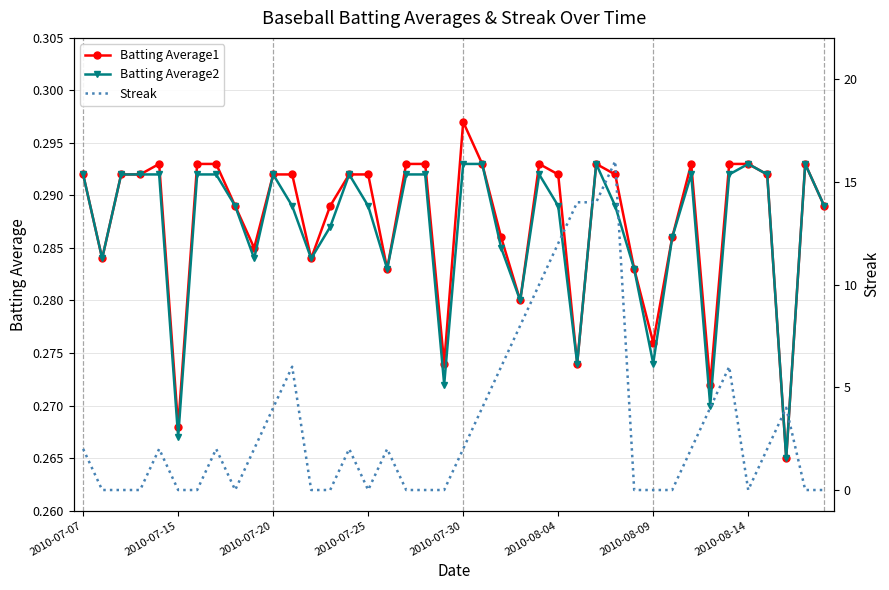

What is the maximum value for Batting Average2?

0.3